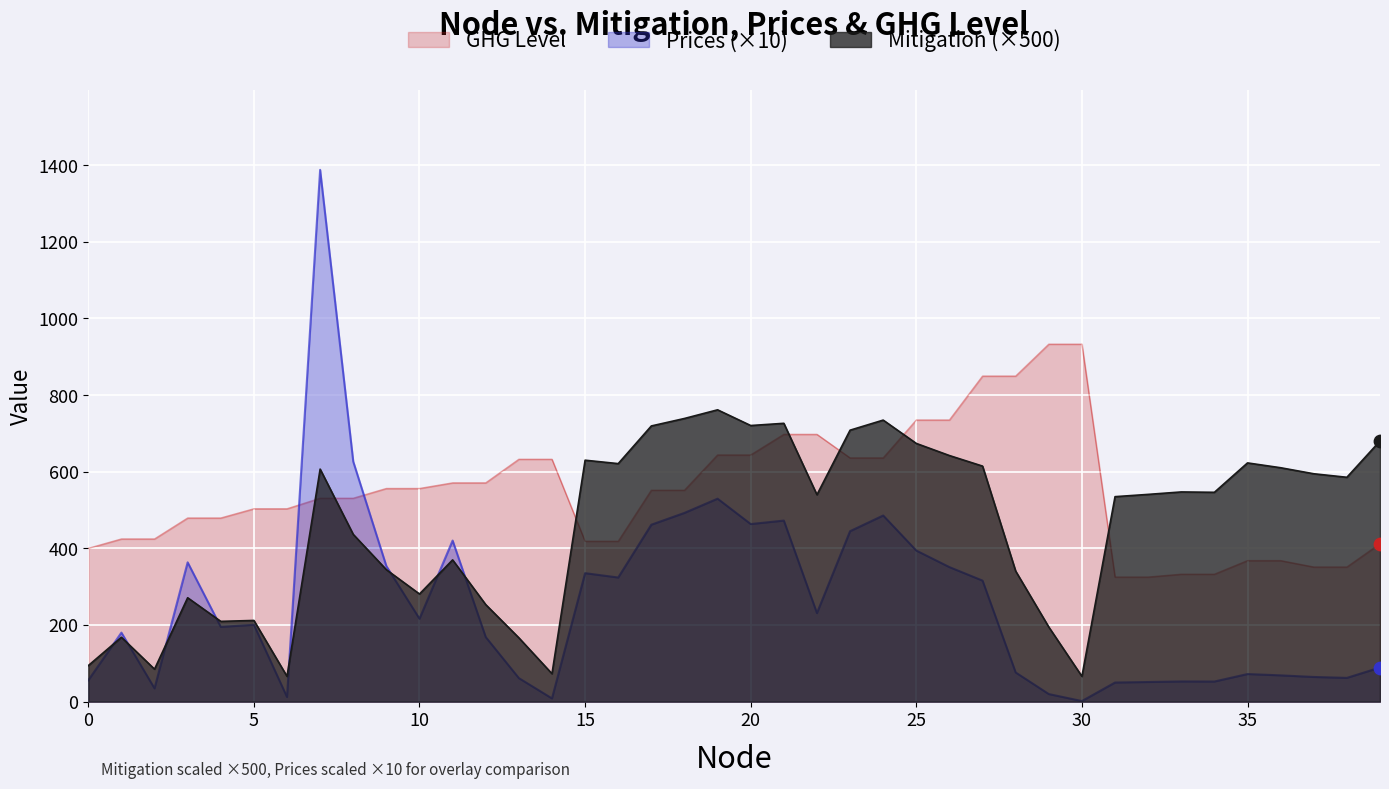

Is the value of Prices at 1 greater than the value of GHG Level at 9?

No